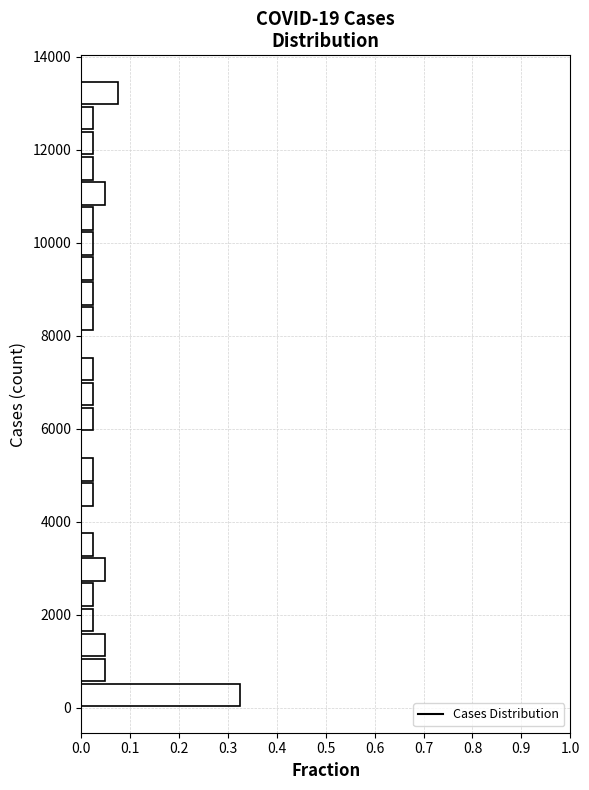

Read against the y-axis, roughly where is the centre of the longest bar?

200